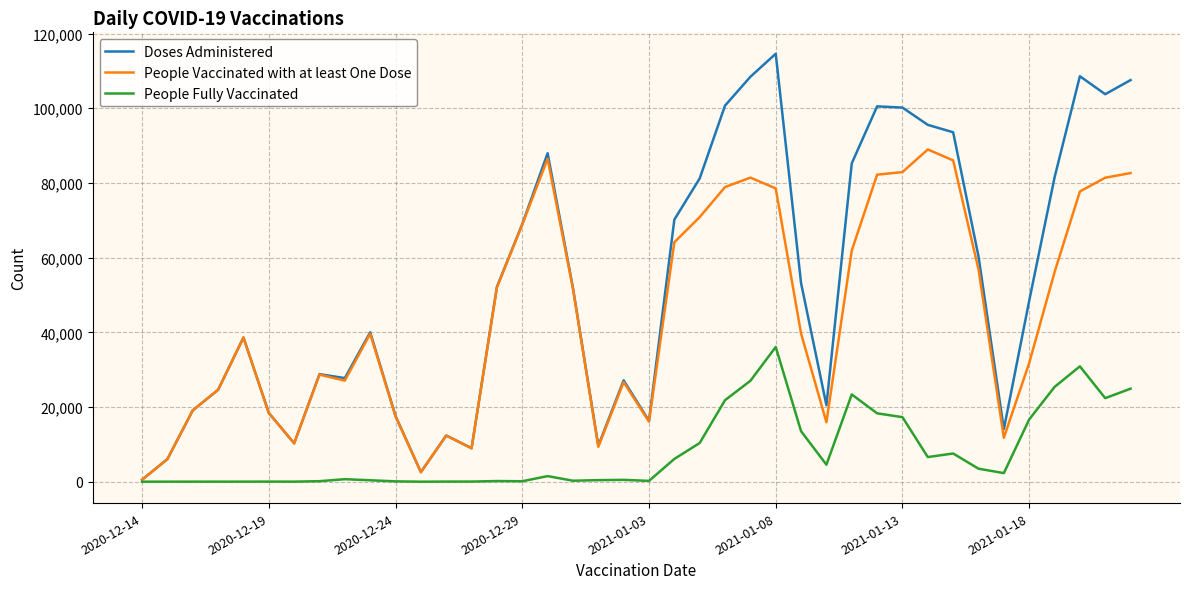

Rank the series by their maximum value, from highest to lowest.

Doses Administered, People Vaccinated with at least One Dose, People Fully Vaccinated